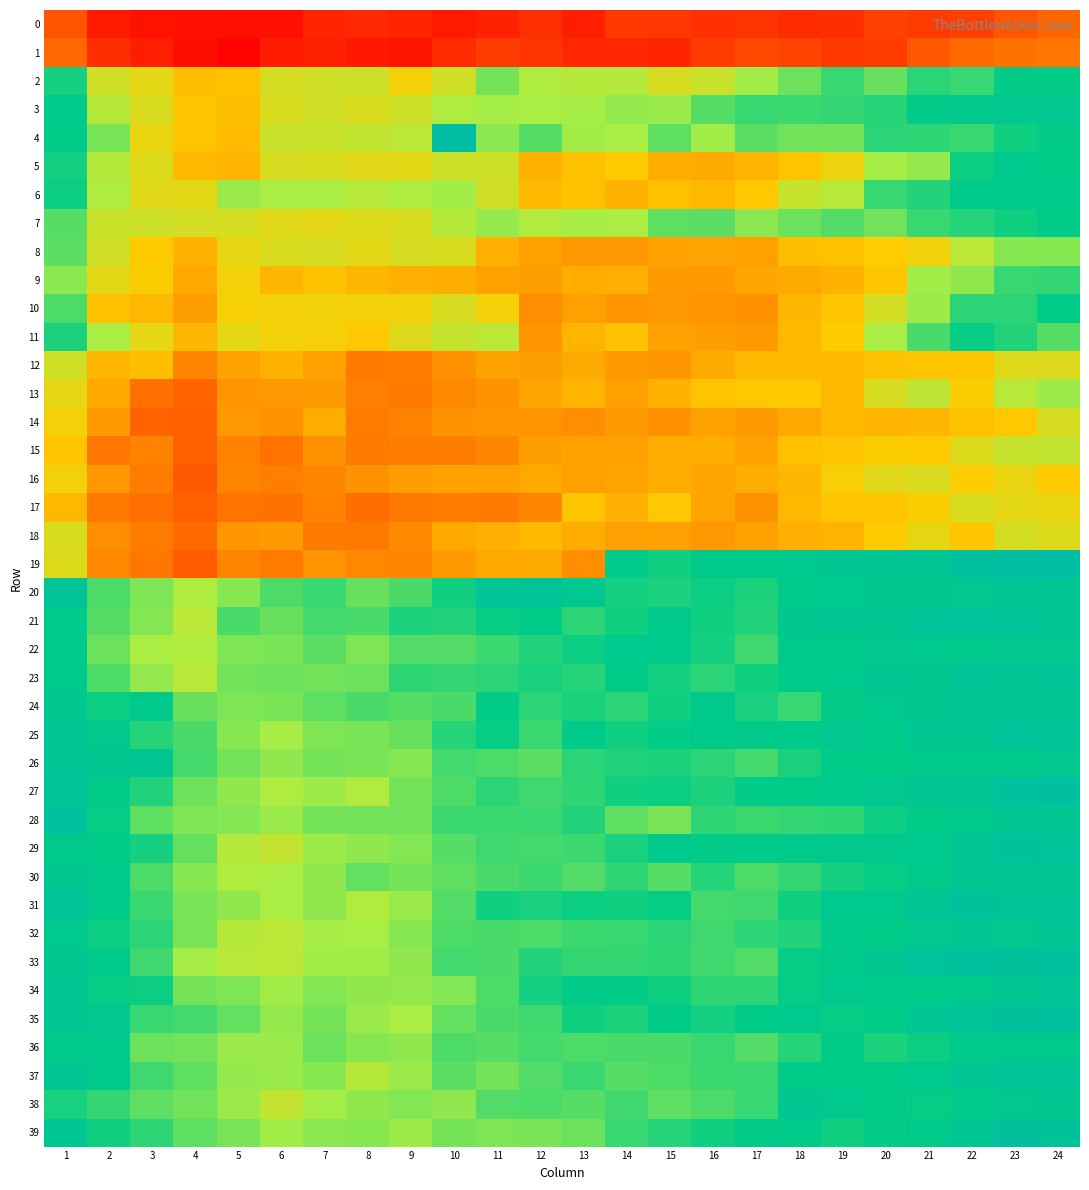

At which category is the sum across all series the highest?

24